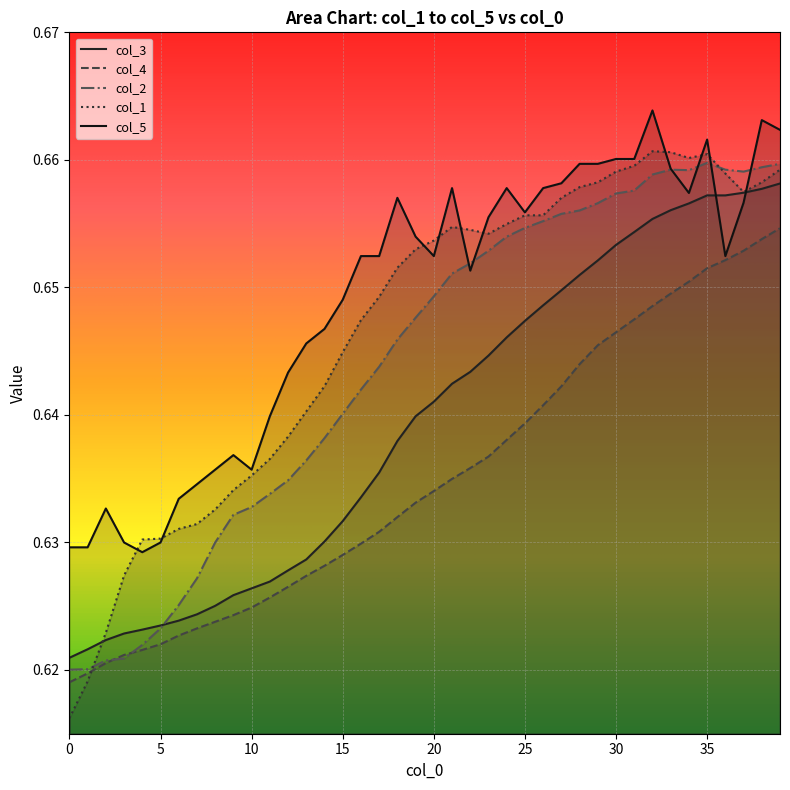

True or false: col_4 has more than 2 interior local peaks.

False